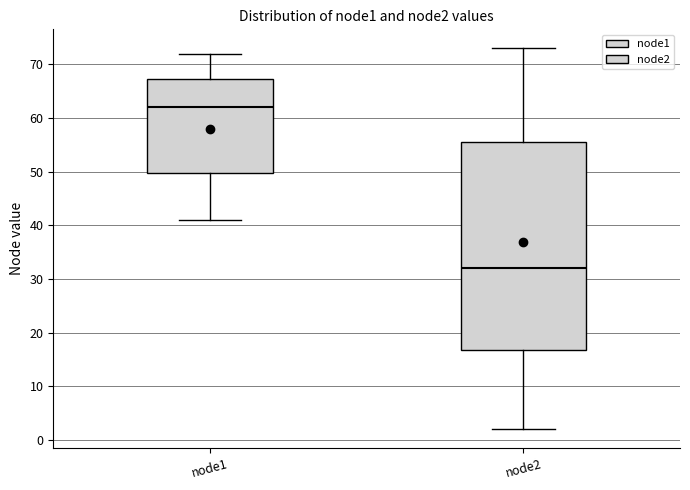

Which box is the tallest, from its lower edge to its upper edge?

node2